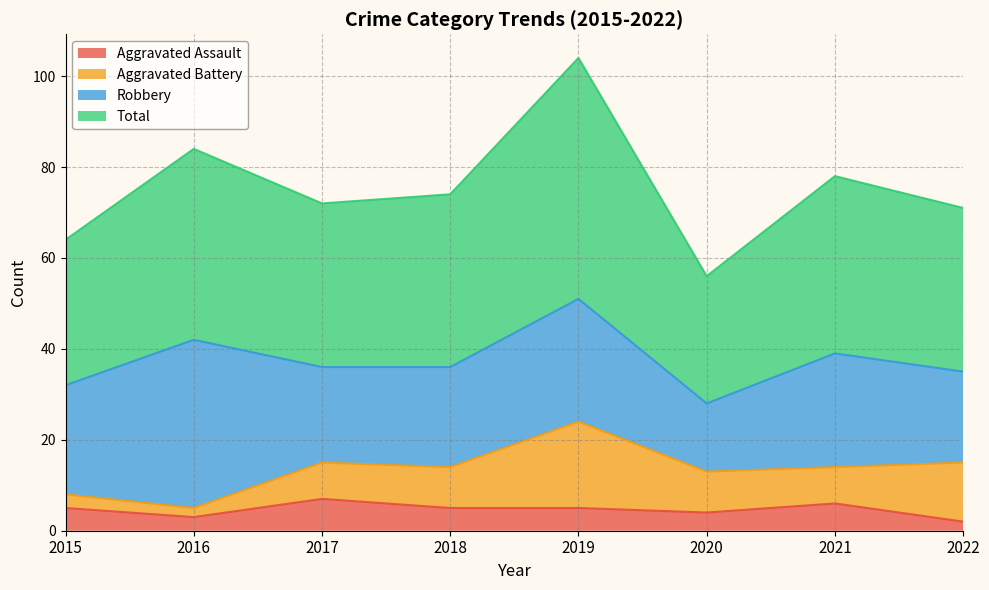

What is the average value of the Aggravated Assault series?

5